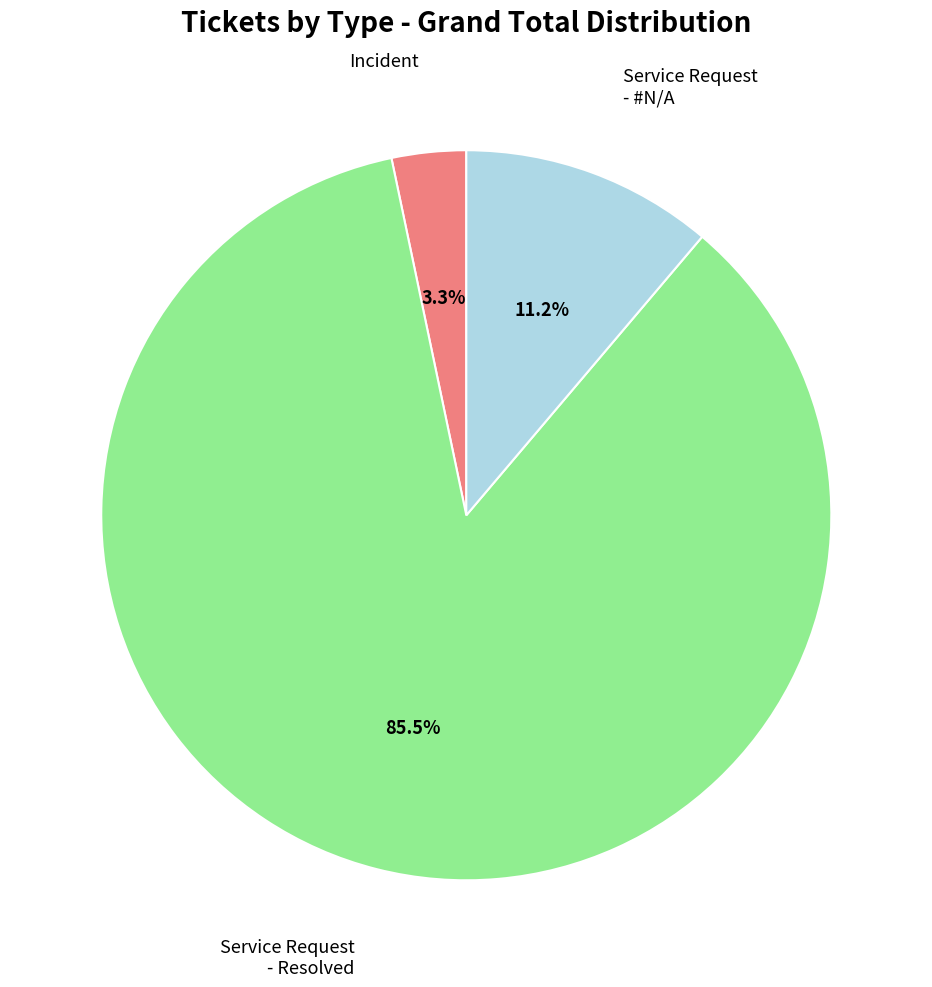

Between Service Request - #N/A and Incident, which is larger?

Service Request - #N/A